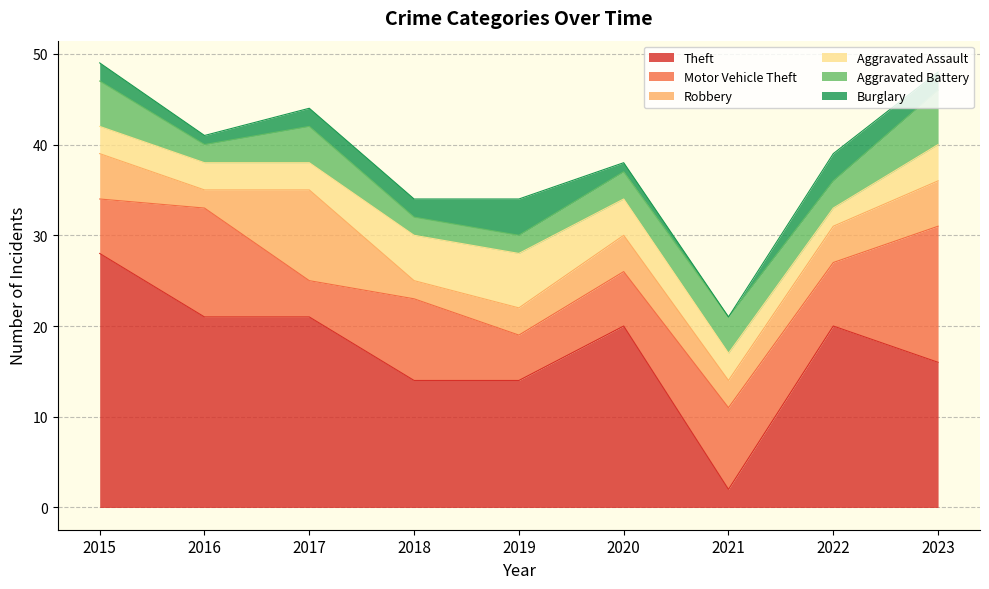

Which series has the widest spread of values?

Theft